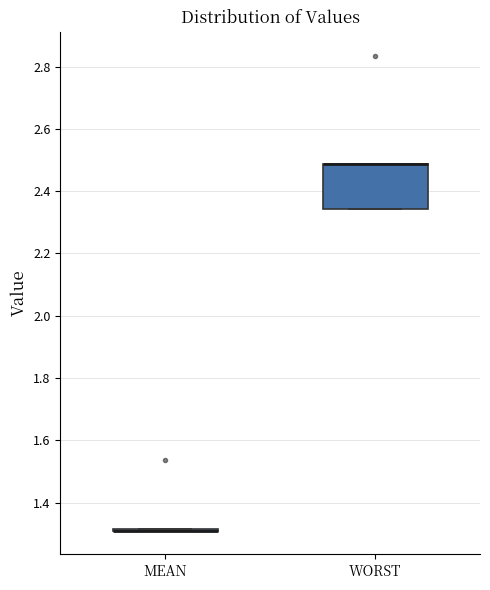

Comparing the boxes themselves (not the whiskers), which one is the tallest?

WORST